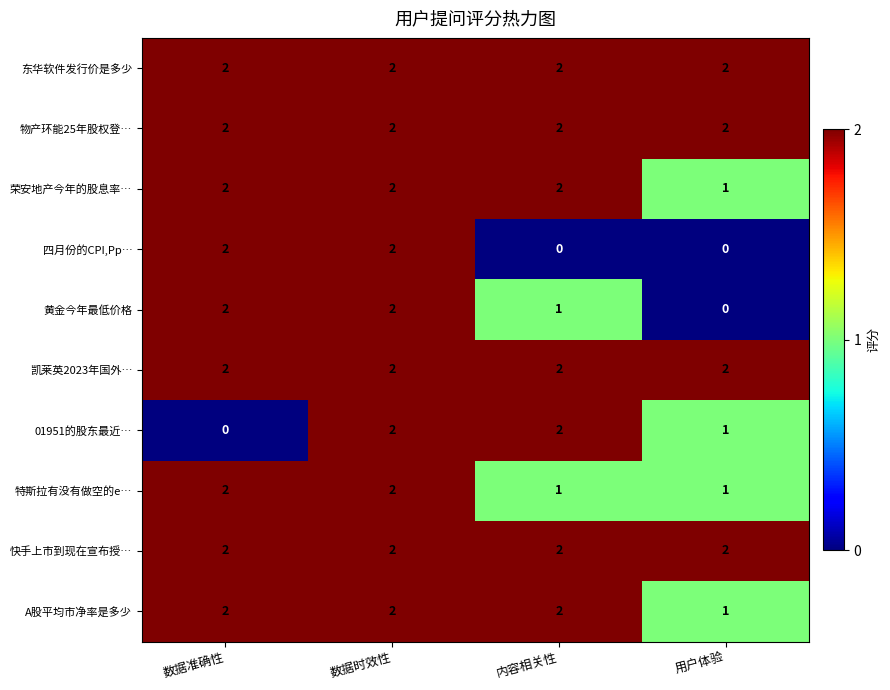

At which label is 荣安地产今年的股息率… closest to 1?

用户体验